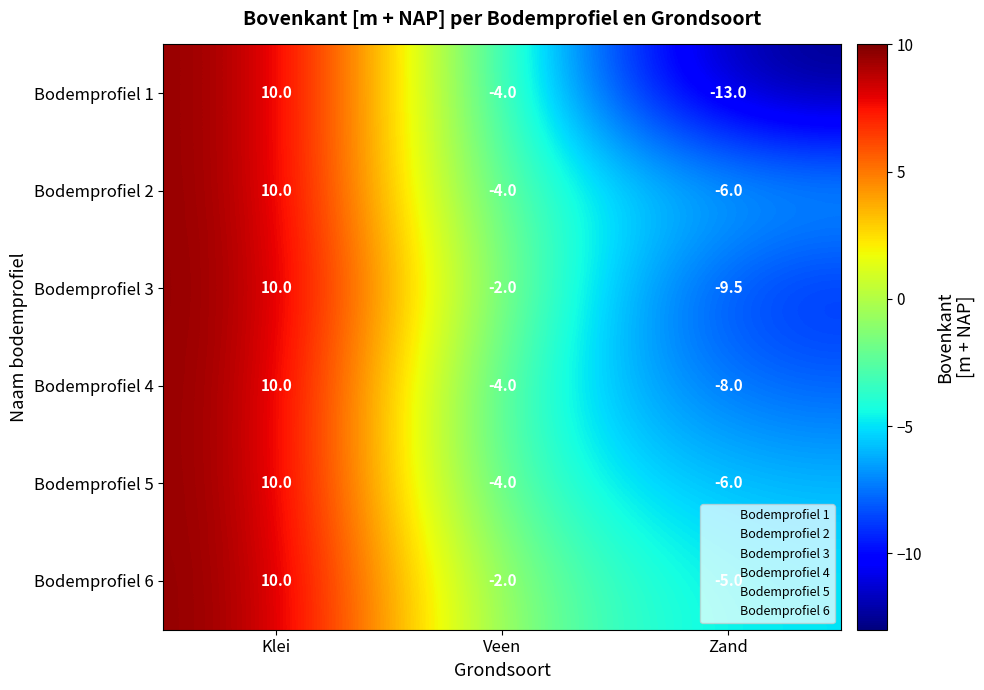

True or false: Bodemprofiel 4 has a value of -8.0 at Zand.

True